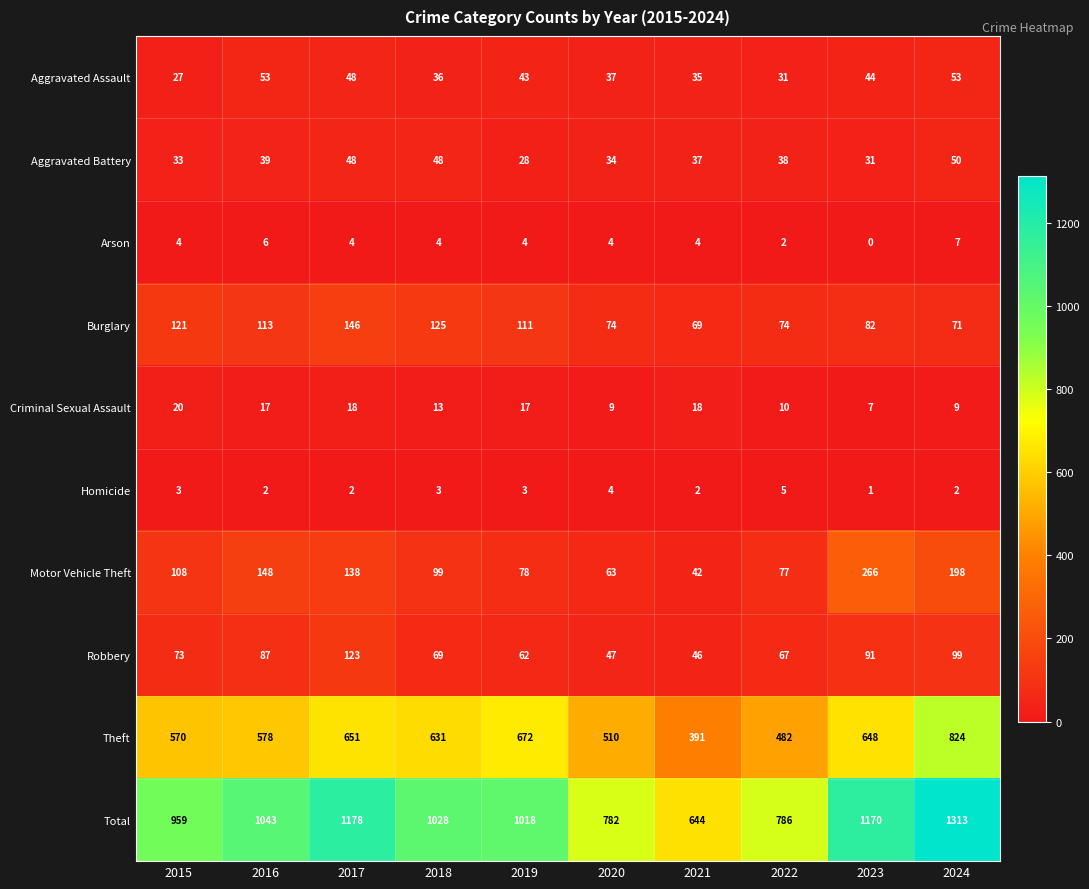

What is the total value across all series at 2017?

2356